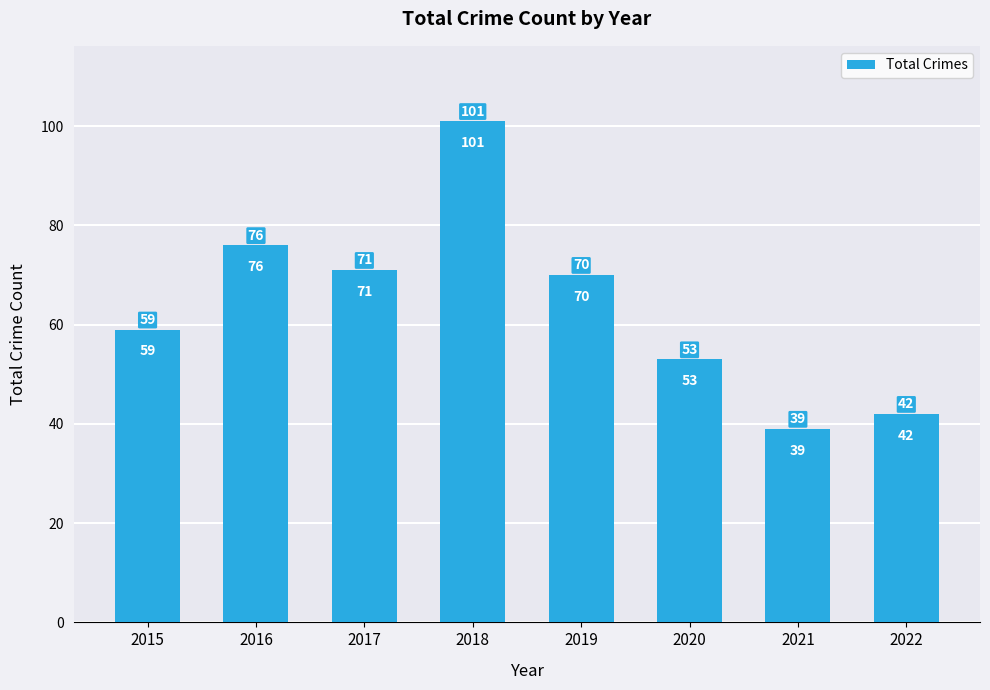

Is it true that the value at 2021 is 22?

False